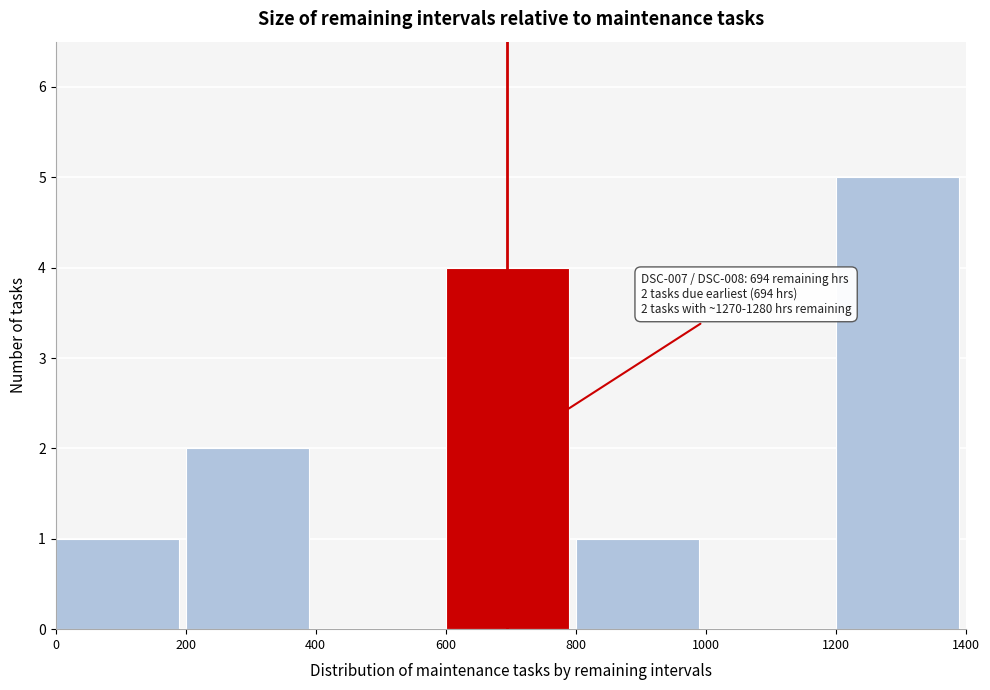

Over which range of the x-axis is the bar tallest?

1200 to 1400